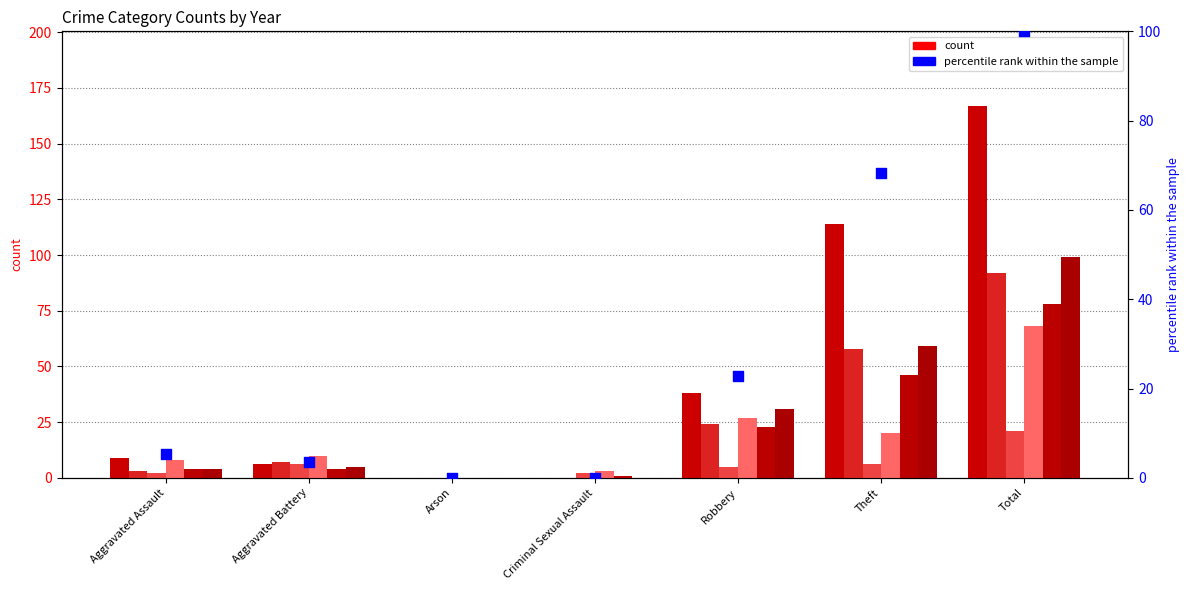

What is the change in value from Arson to Robbery?

+22.8